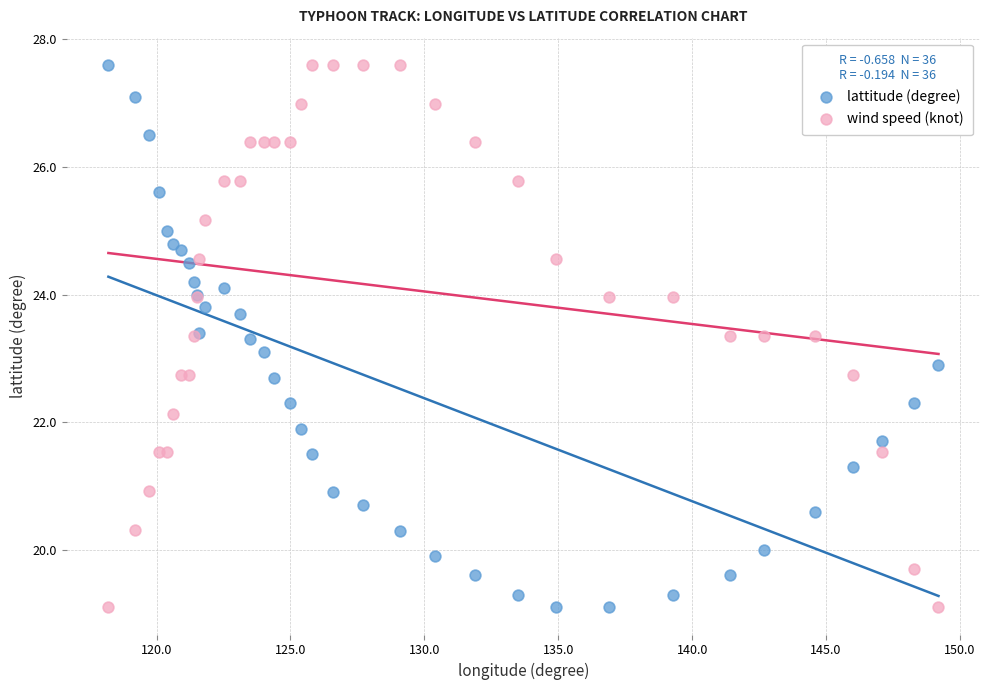

What are all the series names shown in the legend?

lattitude (degree), wind speed (knot)